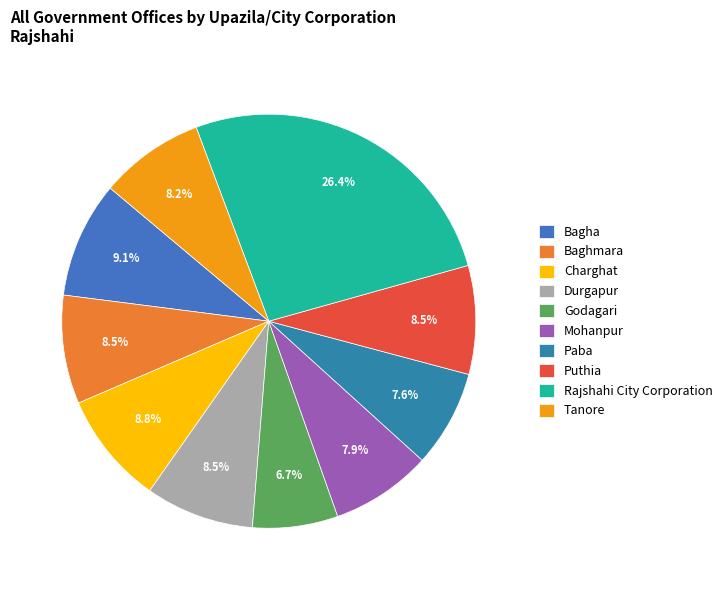

How many segments does this pie chart have?

10